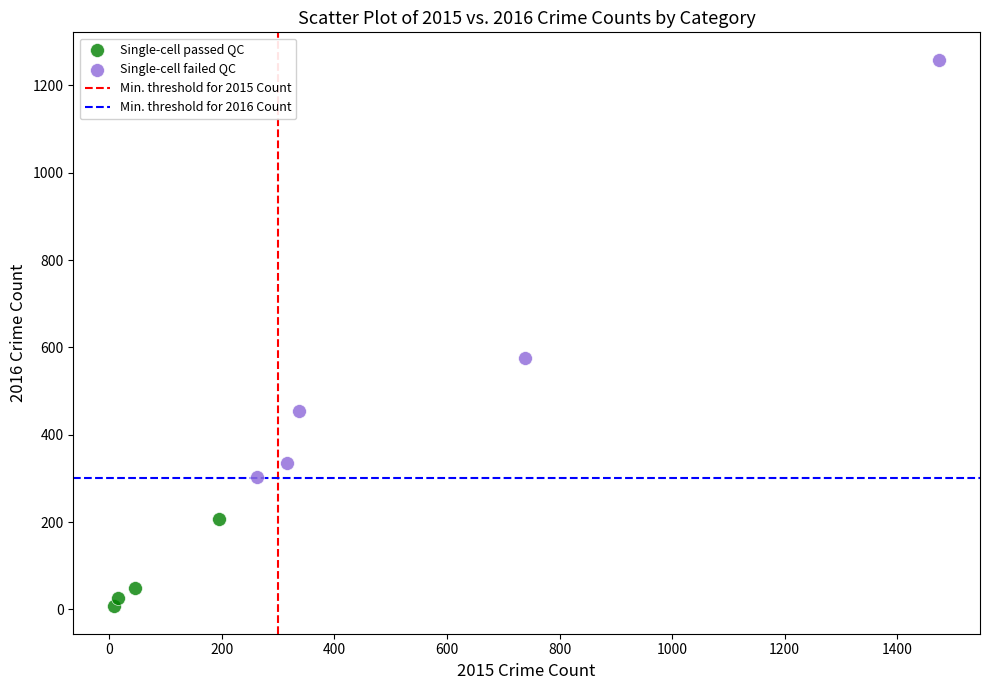

Which series contains the highest Y value?

Single-cell failed QC